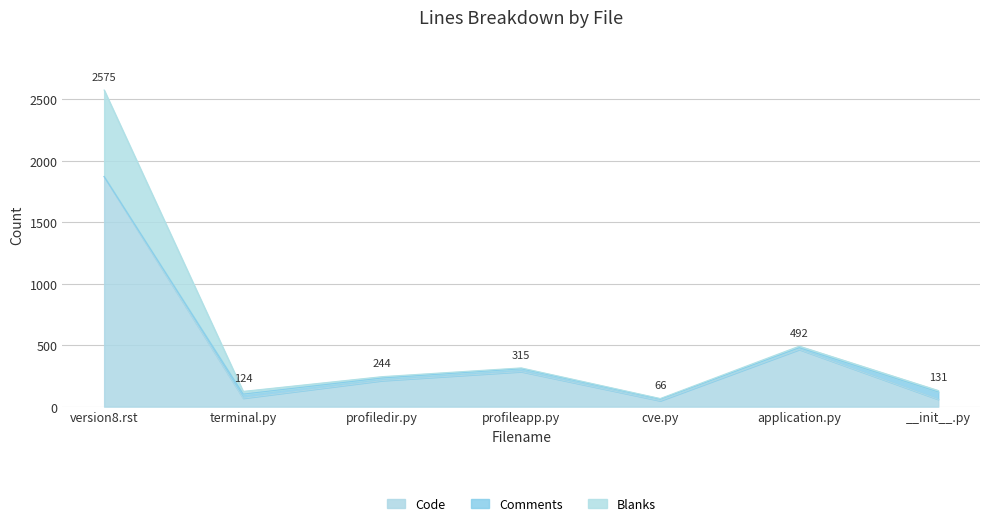

At which label does Blanks first exceed 244?

version8.rst